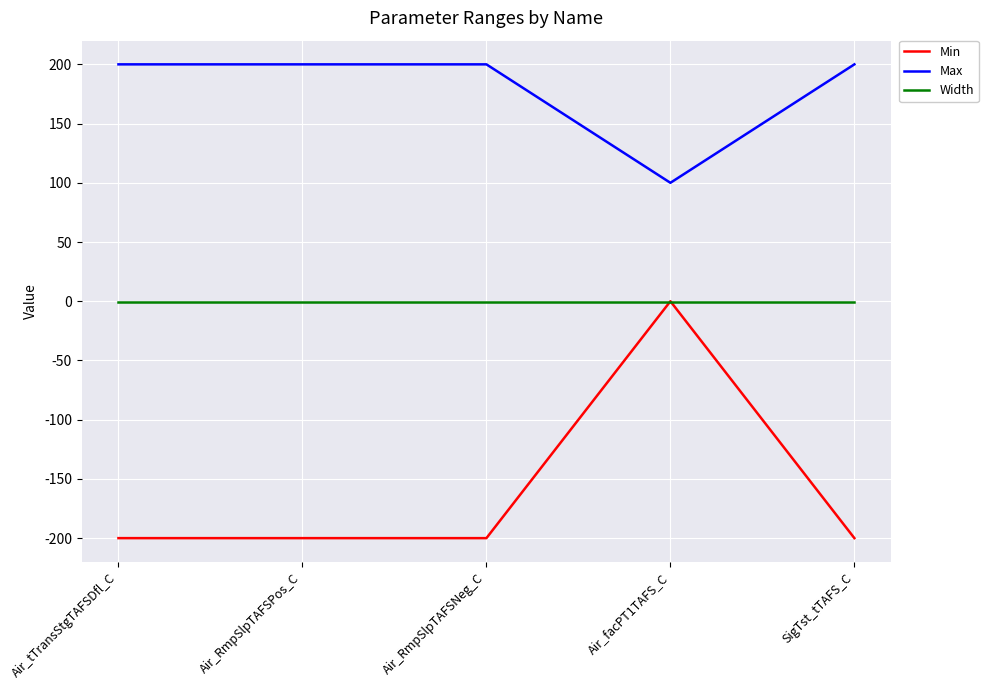

At Air_tTransStgTAFSDfl_C, list the series in order from largest to smallest.

Max, Width, Min